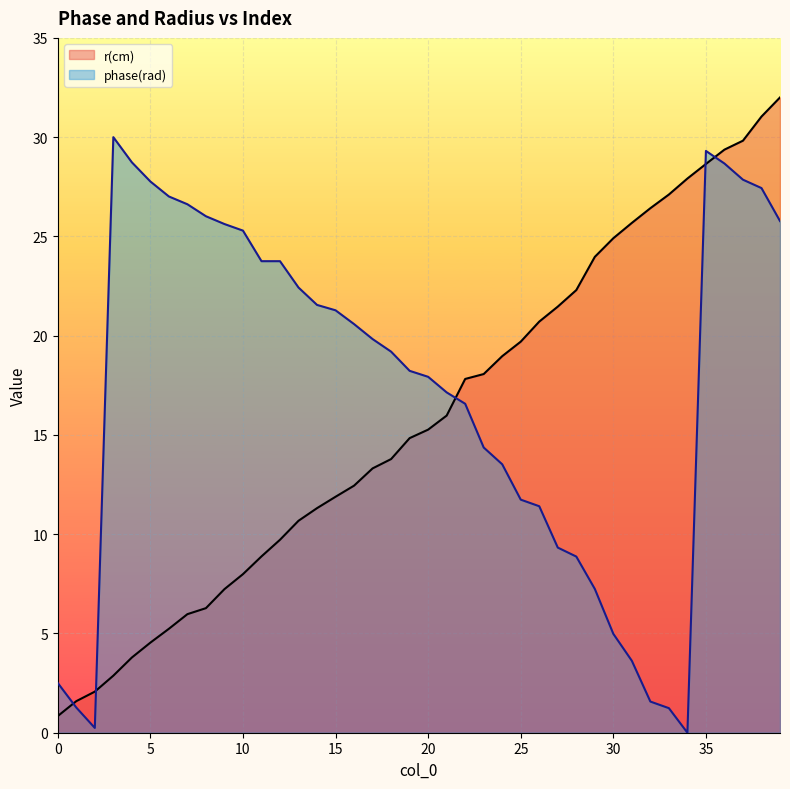

Rank the categories by phase(rad) value from lowest to highest.

34, 2, 33, 1, 32, 0, 31, 30, 29, 28, 27, 26, 25, 24, 23, 22, 21, 20, 19, 18, 17, 16, 15, 14, 13, 11, 12, 10, 9, 39, 8, 7, 6, 38, 5, 37, 36, 4, 35, 3